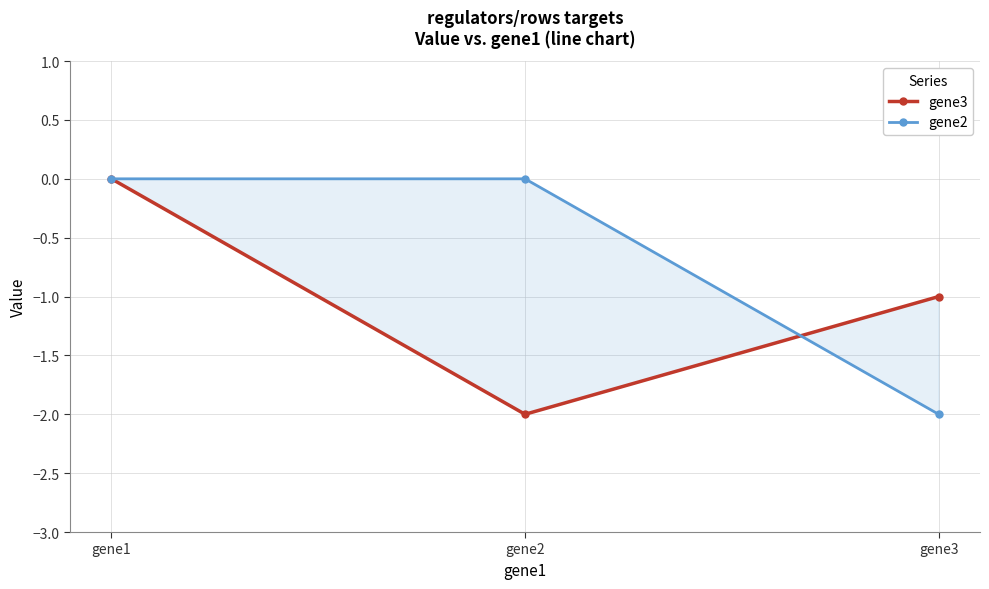

What is the difference between the maximum and second lowest values in the gene3 series?

1